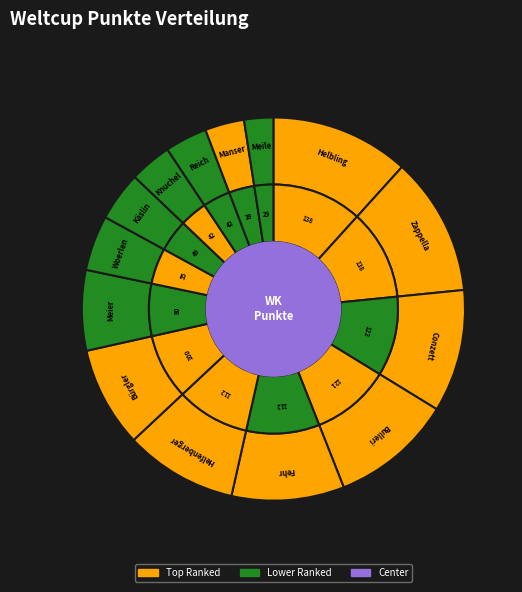

Is Reich the majority of the pie?

No